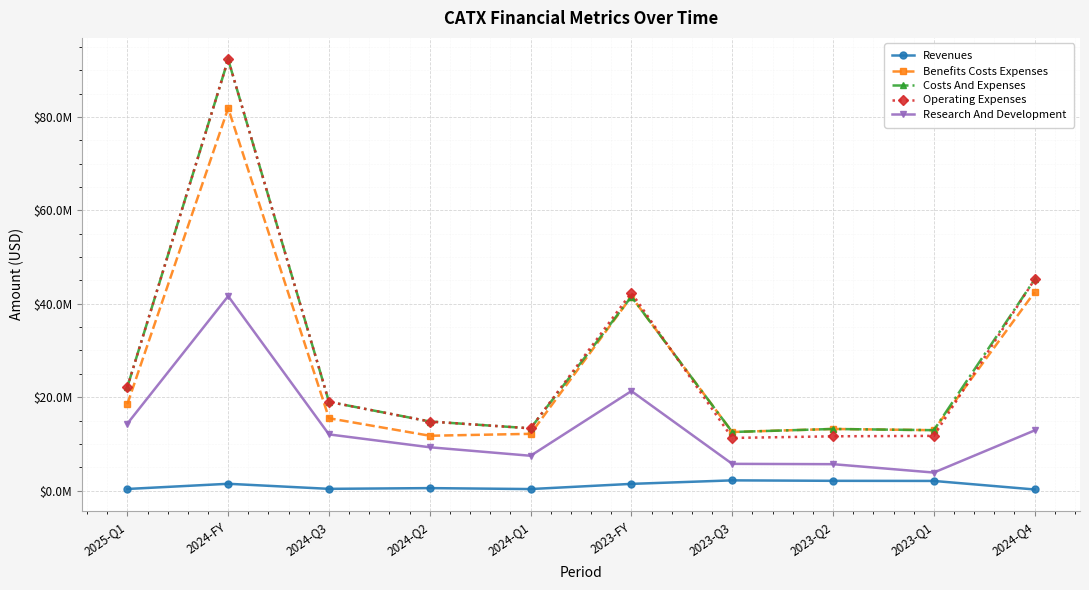

Rank the series by their maximum value, from lowest to highest.

Revenues, Research And Development, Benefits Costs Expenses, Costs And Expenses, Operating Expenses